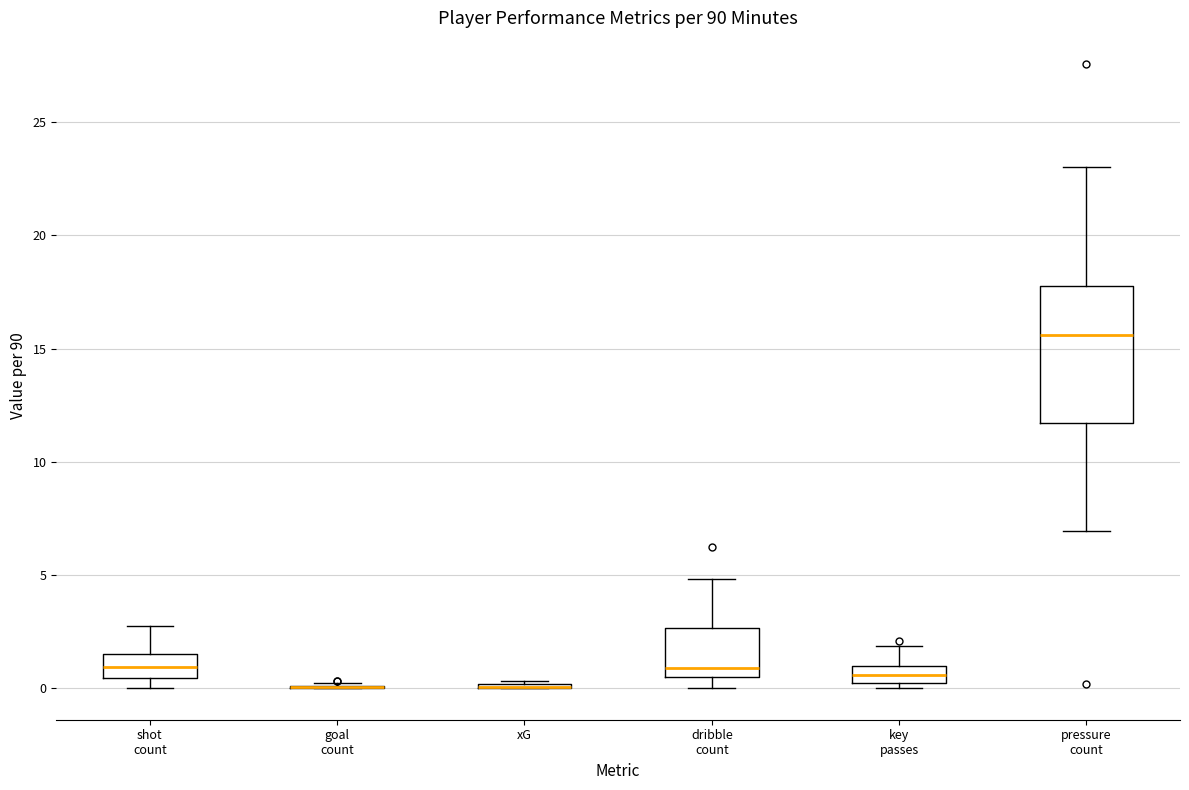

Comparing the boxes themselves (not the whiskers), which one is the tallest?

pressure count